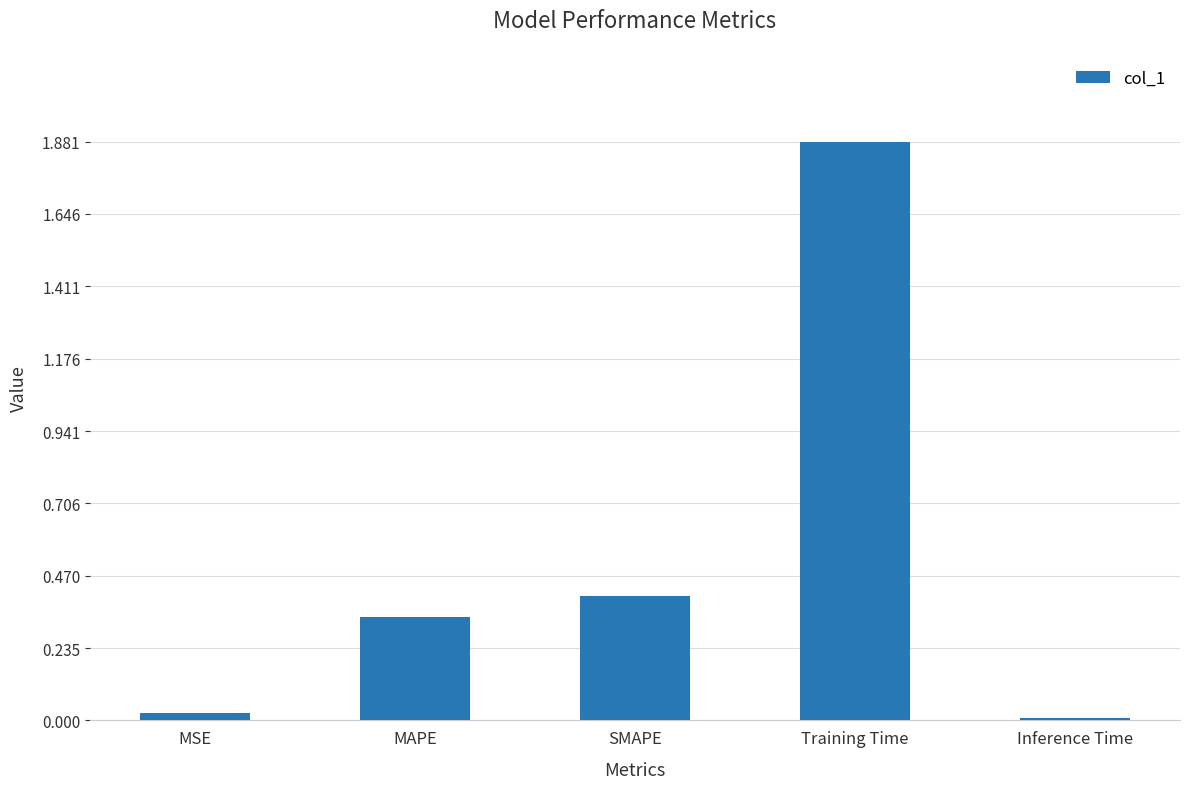

What is the sum of all values?

2.7